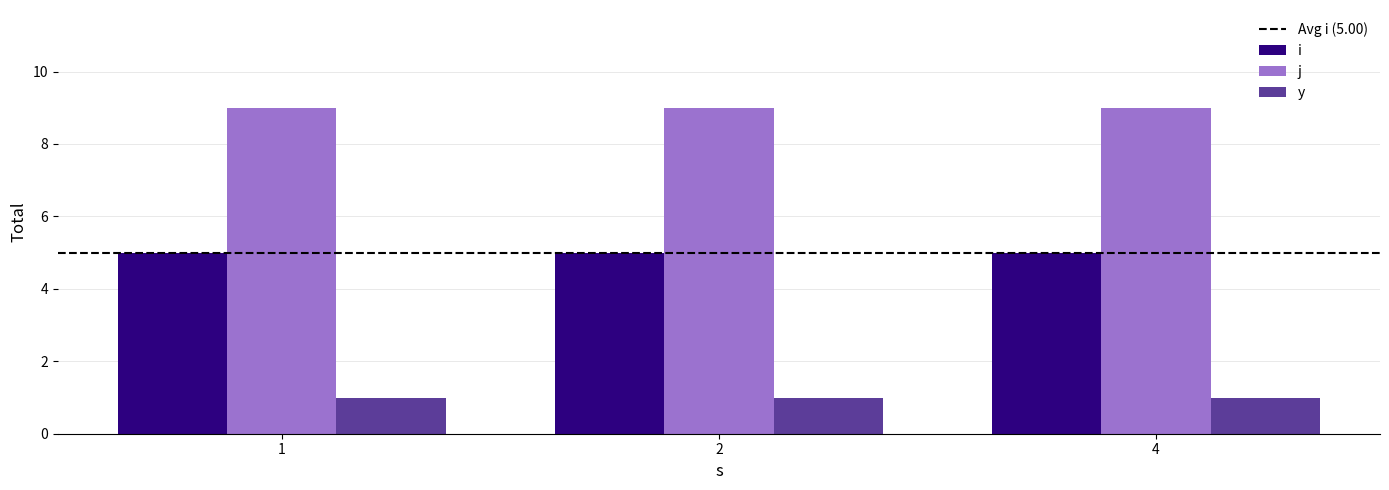

How many bars are there in each group?

3